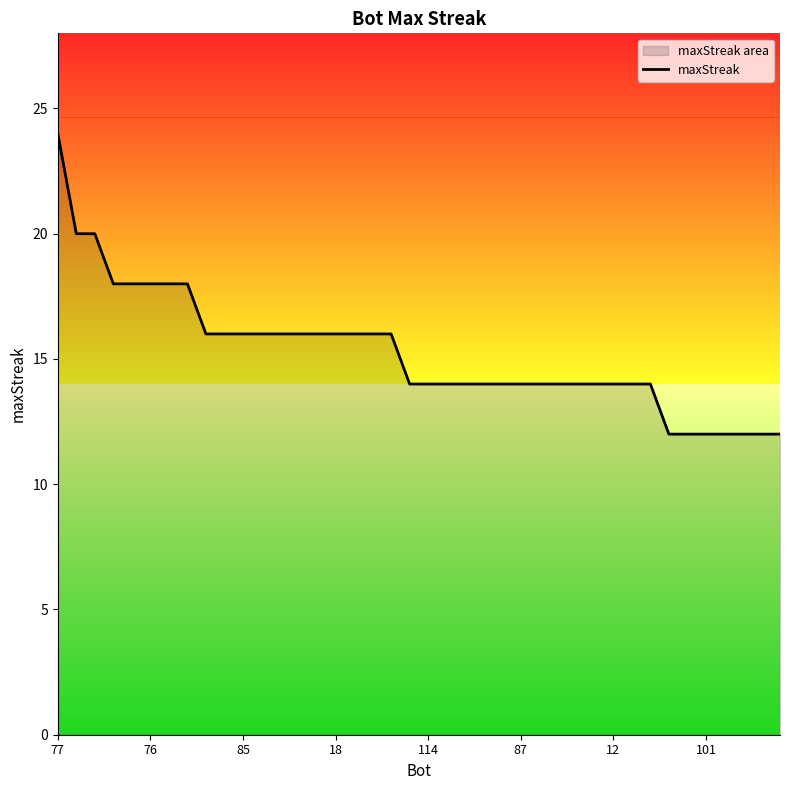

What is the greatest value displayed?

24